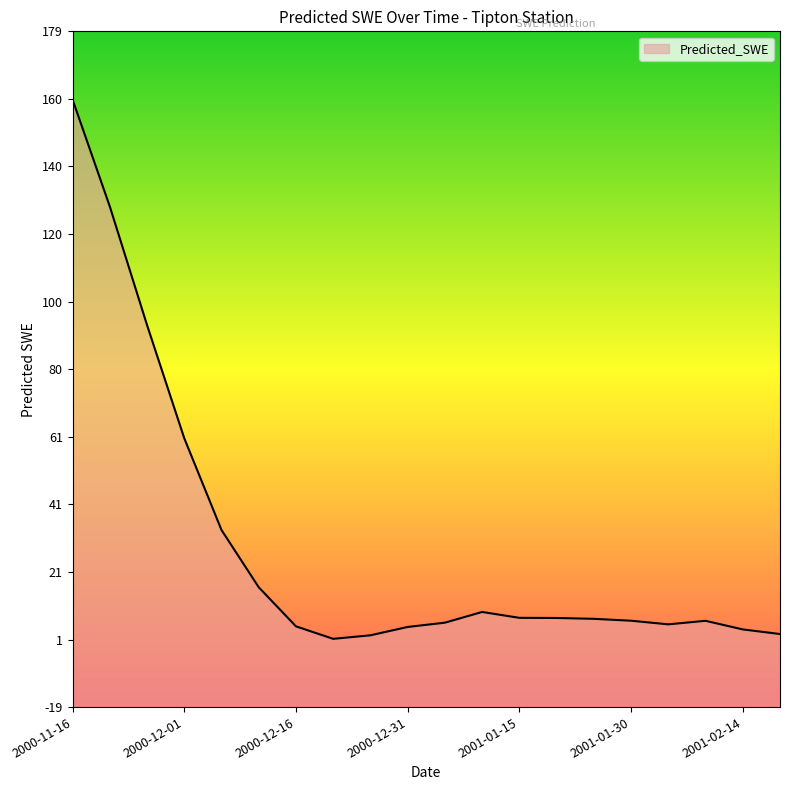

True or false: there are more than 1 points higher than both neighbors.

True